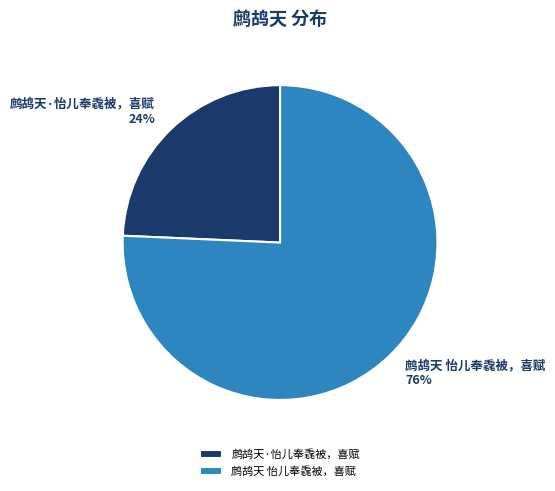

Is it true that 鹧鸪天 怡儿奉毳被，喜赋 is 76% of the pie?

True